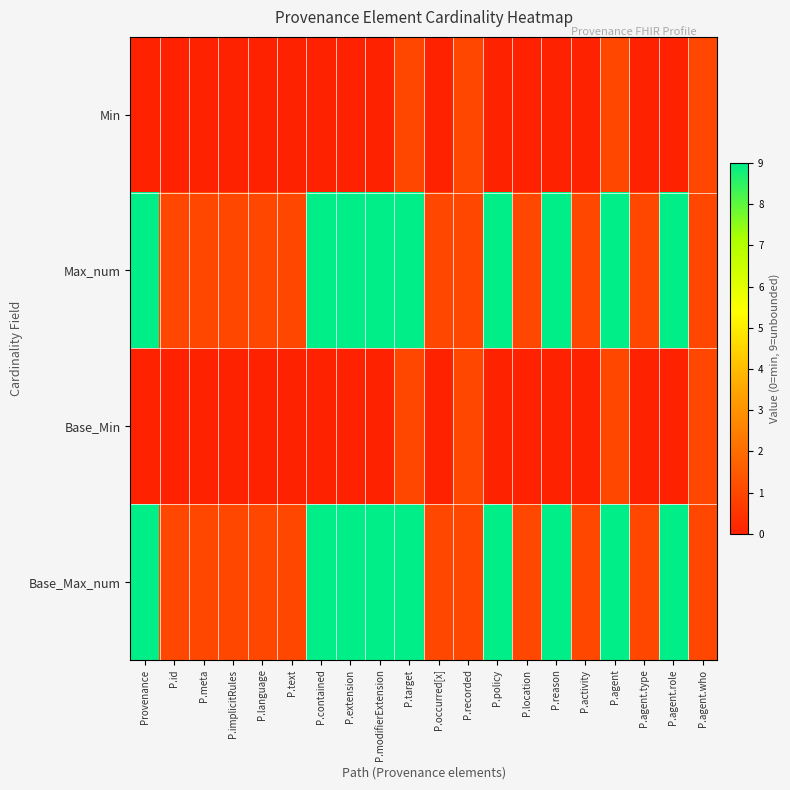

Between P.meta and P.reason, which series saw the biggest shift?

Max_num